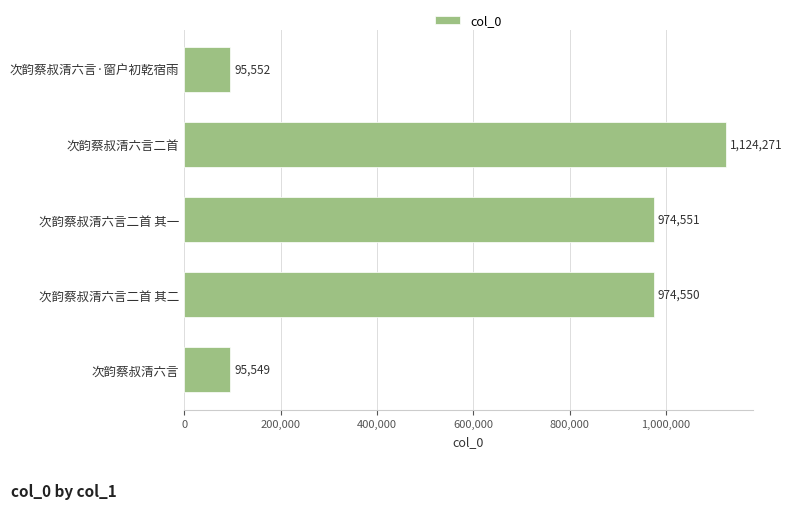

What is the label of the 1st bar from the bottom?

次韵蔡叔清六言